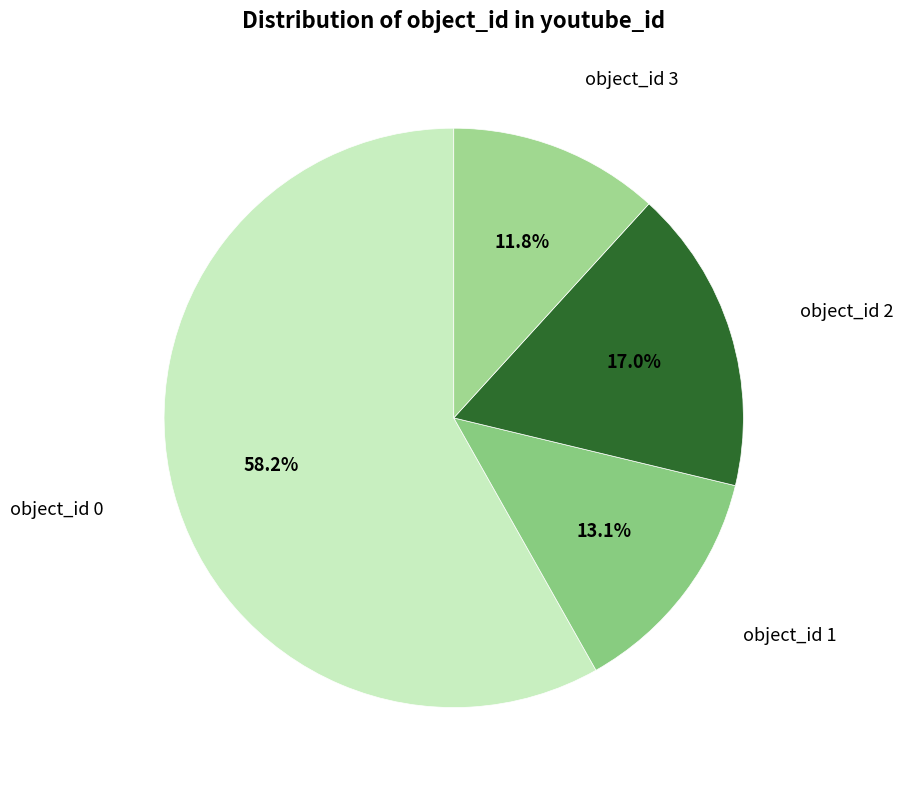

Count the number of slices in the pie.

4